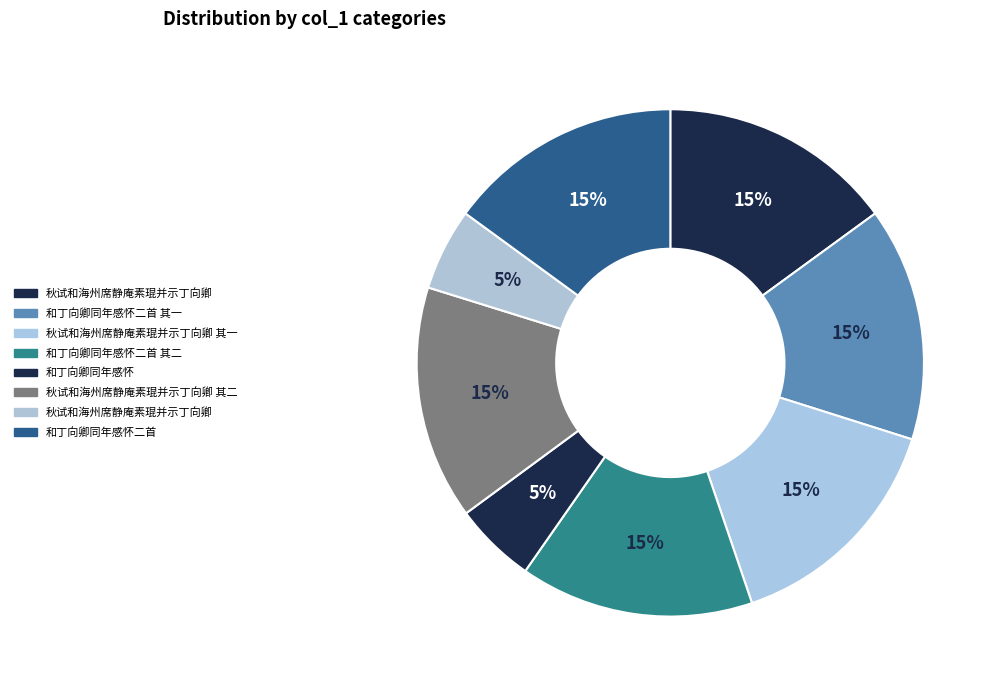

How many segments does this pie chart have?

8